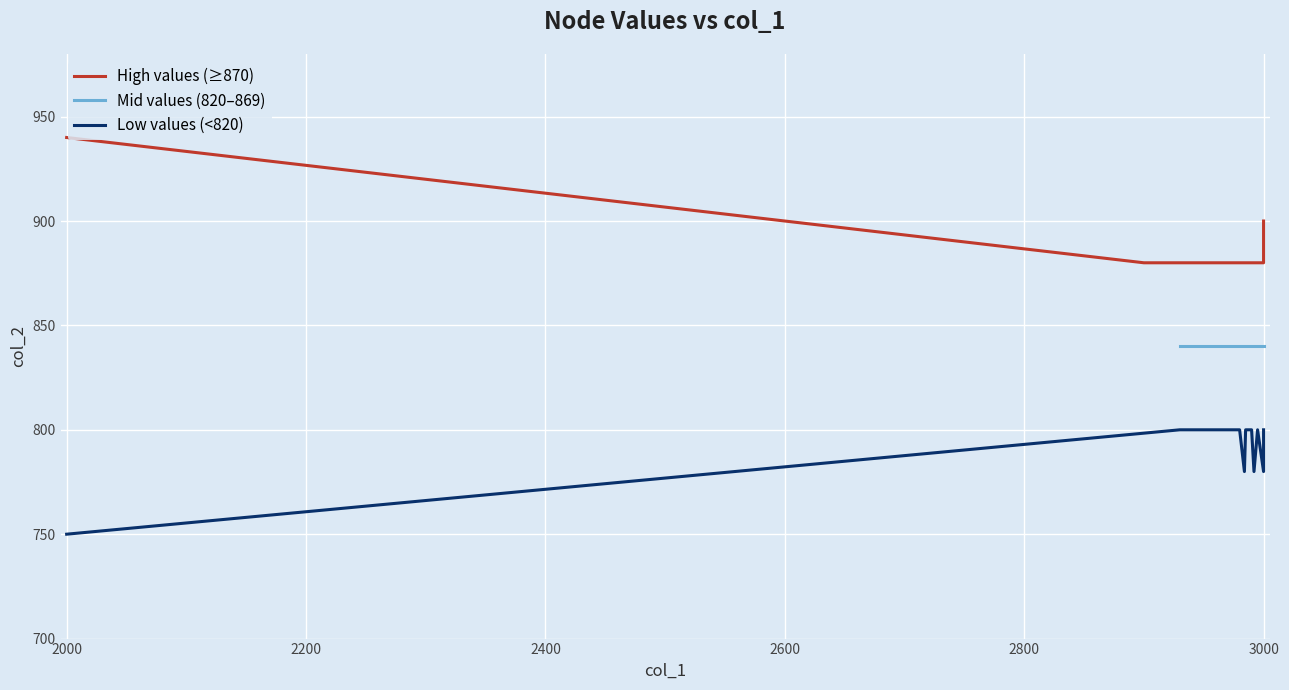

True or false: the data has more than 1 interior local peaks.

False